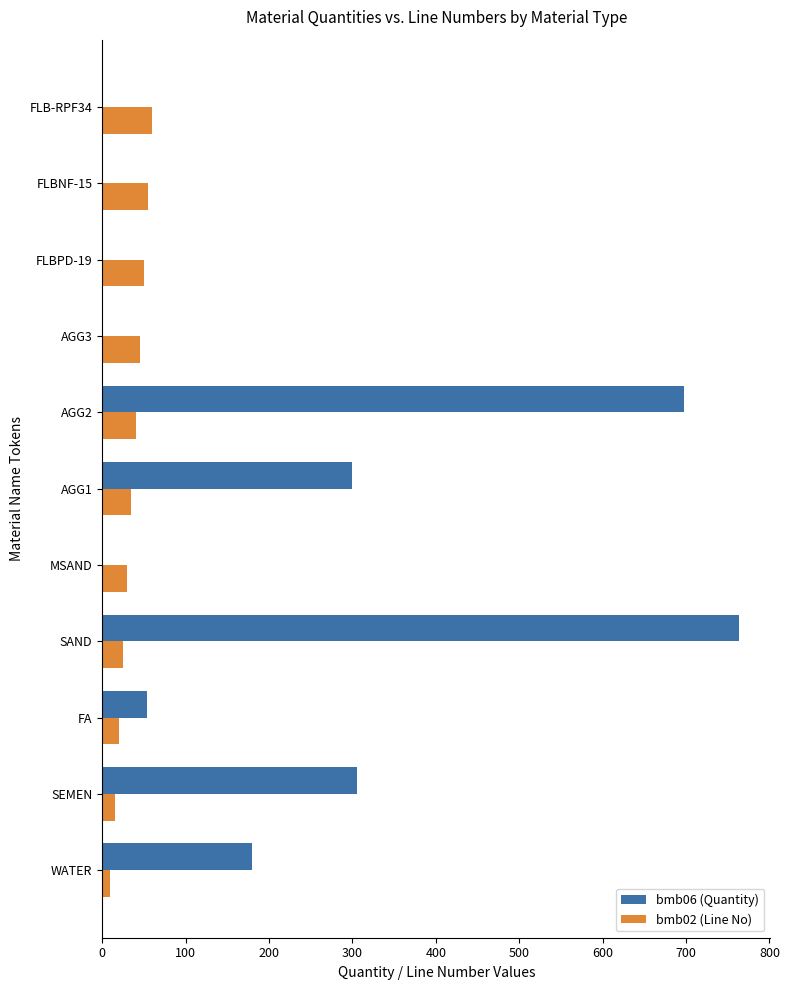

The value of bmb02 (Line No) at AGG1 is 35.0. True or false?

True